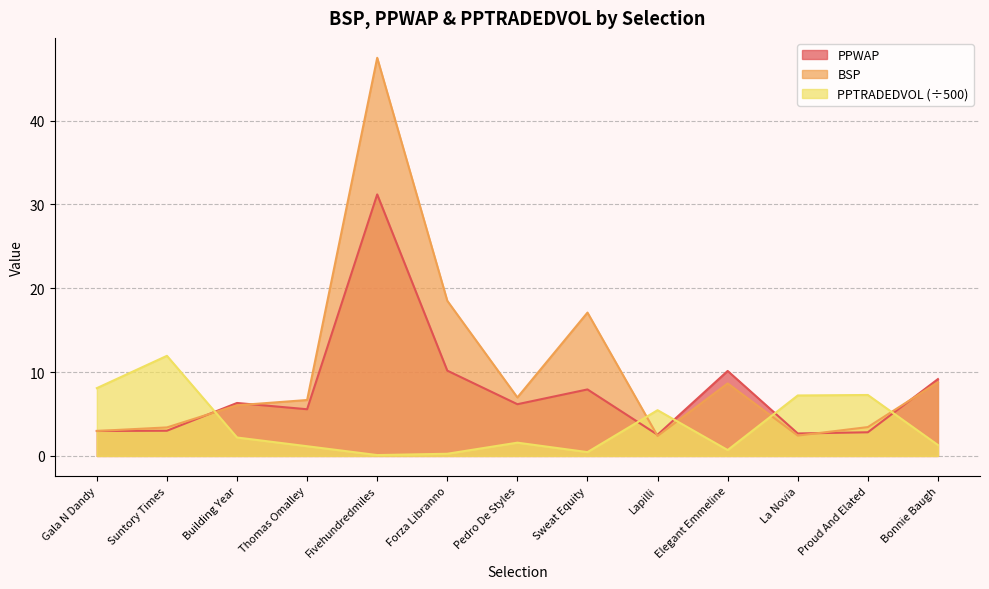

What is the label of the 4th point from the right?

Elegant Emmeline